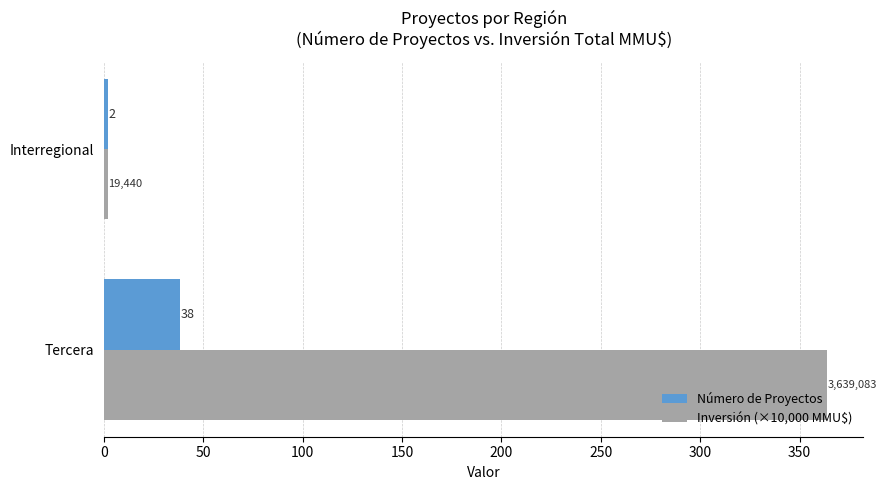

What is the approximate value of Inversión (×10,000 MMU$) at Tercera?

363.9